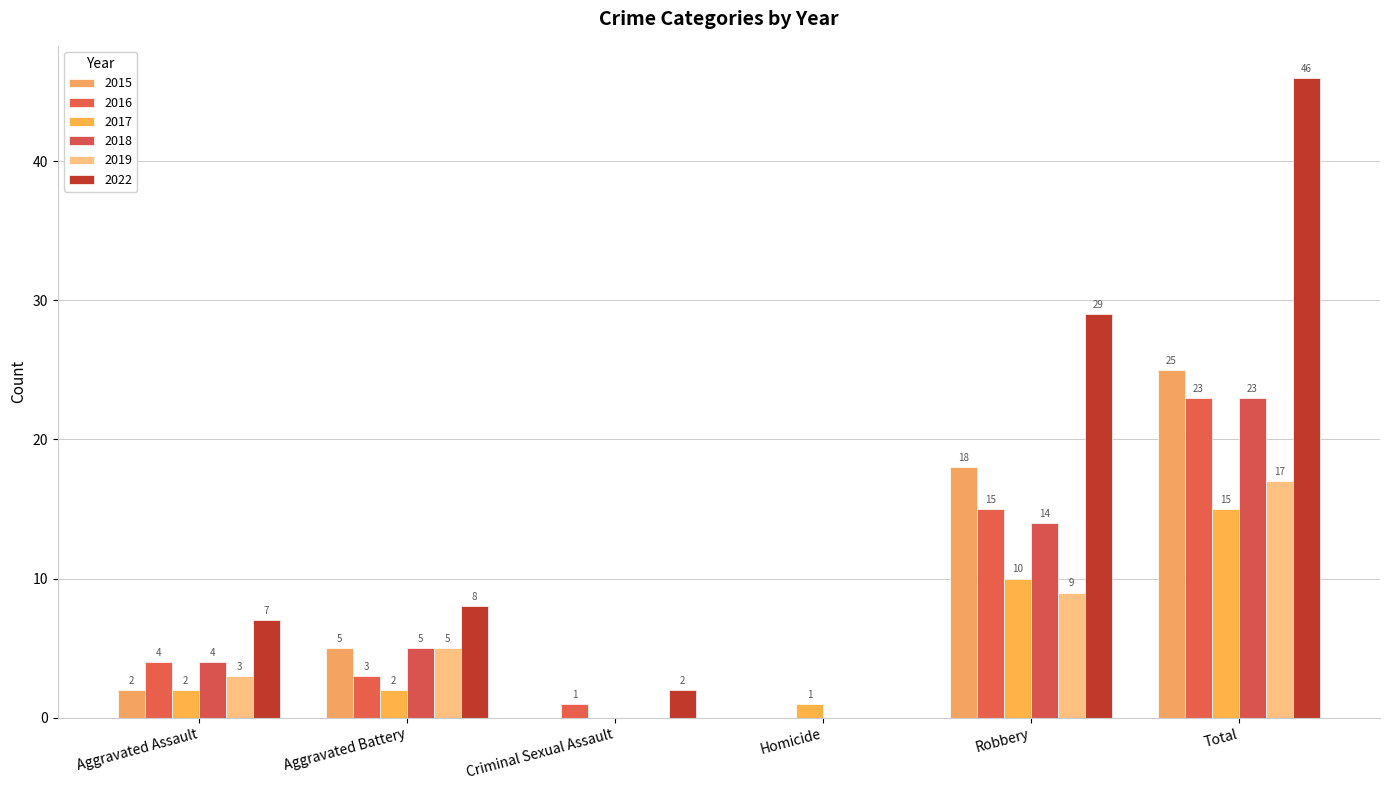

What is the value of the 2017 bar at the 1st from the left?

2